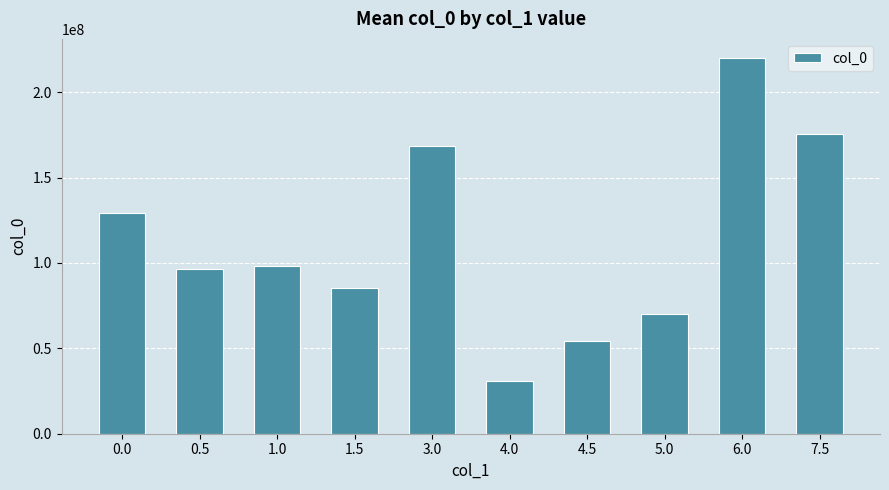

Reading right to left, extract all data points from this chart.

7.5=175578085	6.0=220169572	5.0=70094995	4.5=54223047	4.0=31099799	3.0=168503926	1.5=85126519	1.0=98107708	0.5=96634411	0.0=129224193